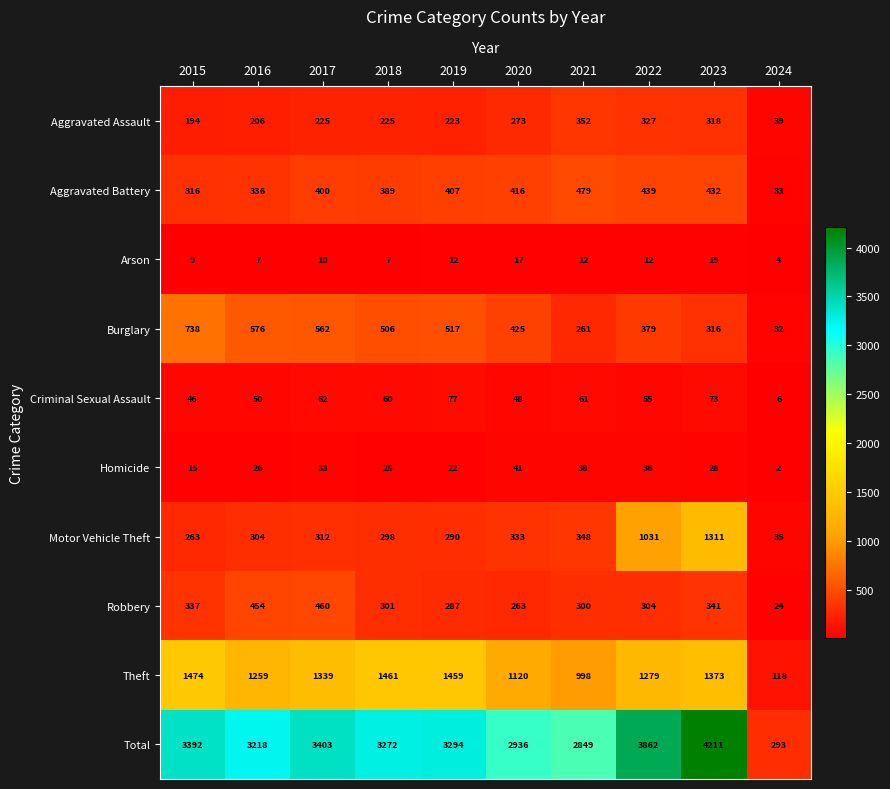

Where is Total nearest to the value 2252?

2021